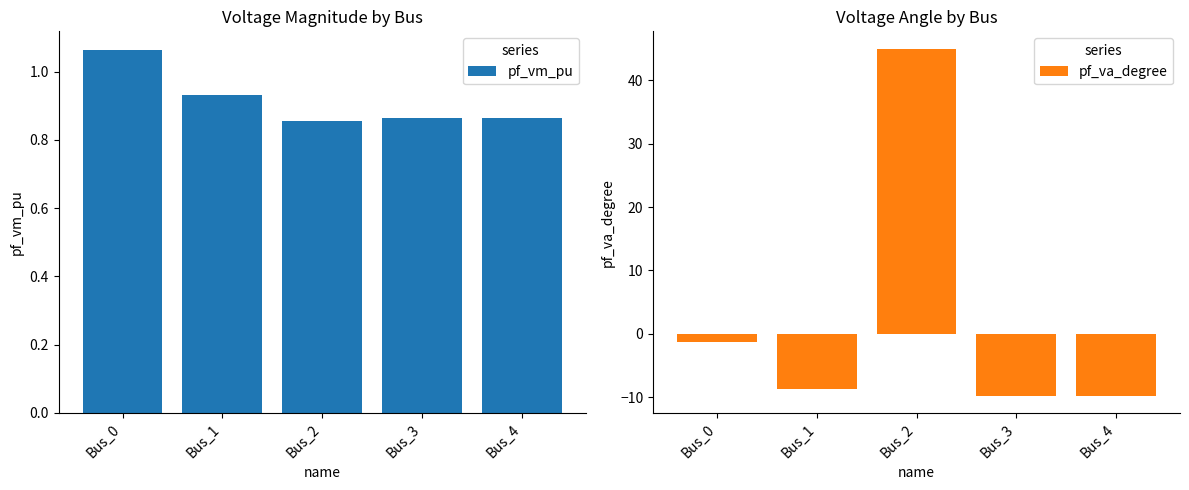

Count the pf_vm_pu values in the range 0 to 1.

4